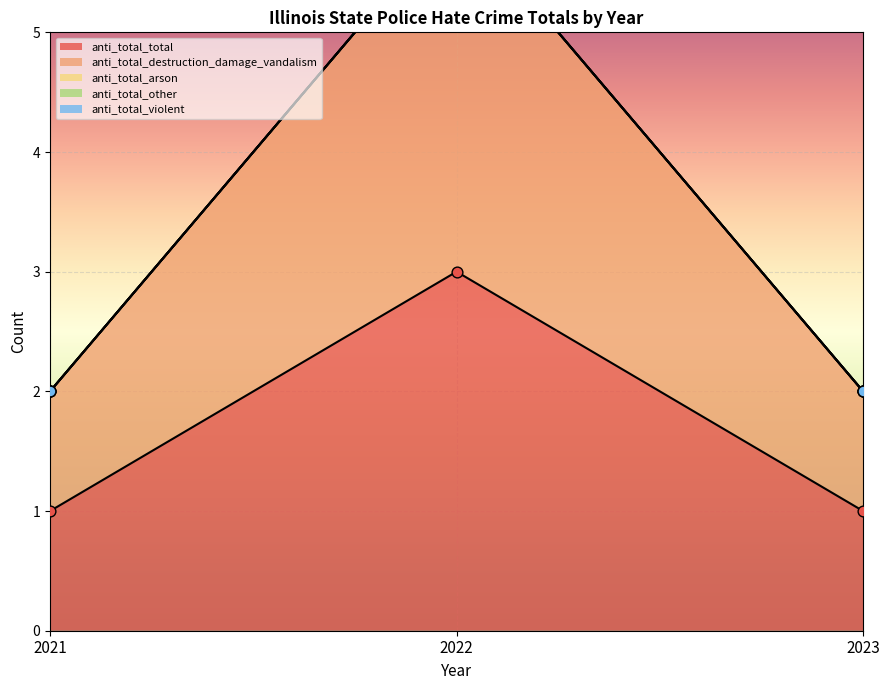

Which series reaches the maximum Y coordinate?

anti_total_total